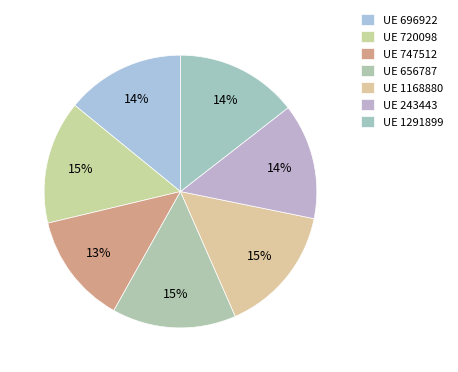

Which category has the smallest portion of the pie?

UE 747512